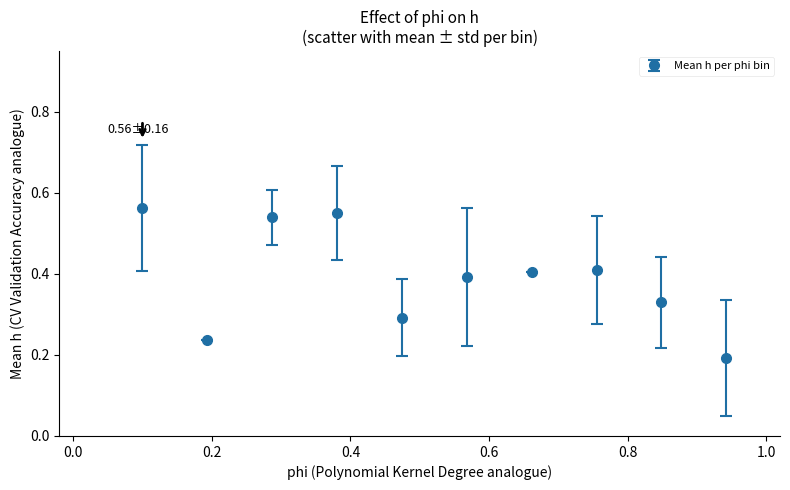

What is the sum of all values?

3.9